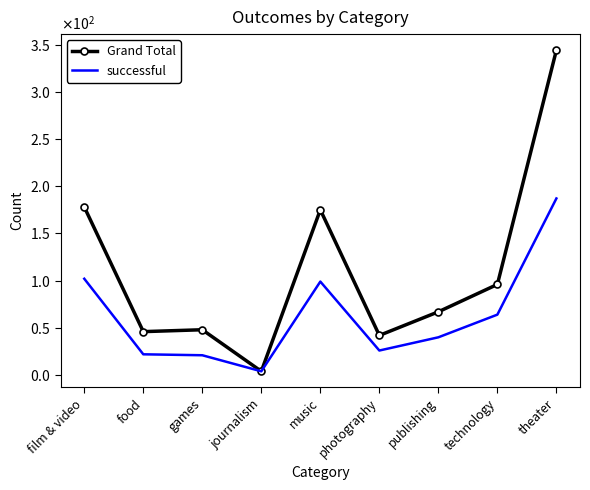

Reading left to right, list all the values displayed in this chart.

Grand Total: 178	46	48	4	175	42	67	96	344
successful: 102	22	21	4	99	26	40	64	187